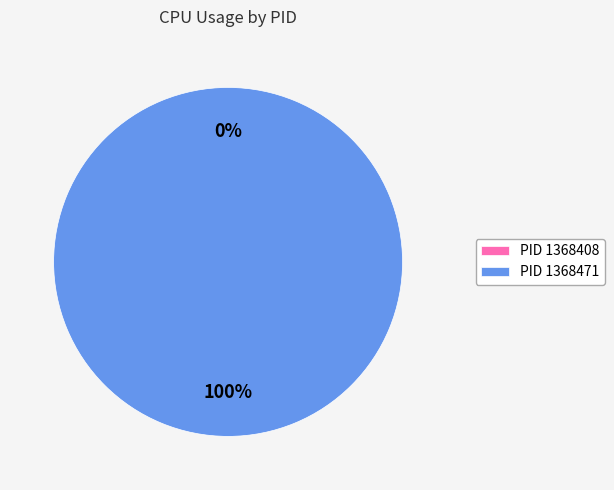

Which has a higher value, 1368471 or 1368408?

1368471